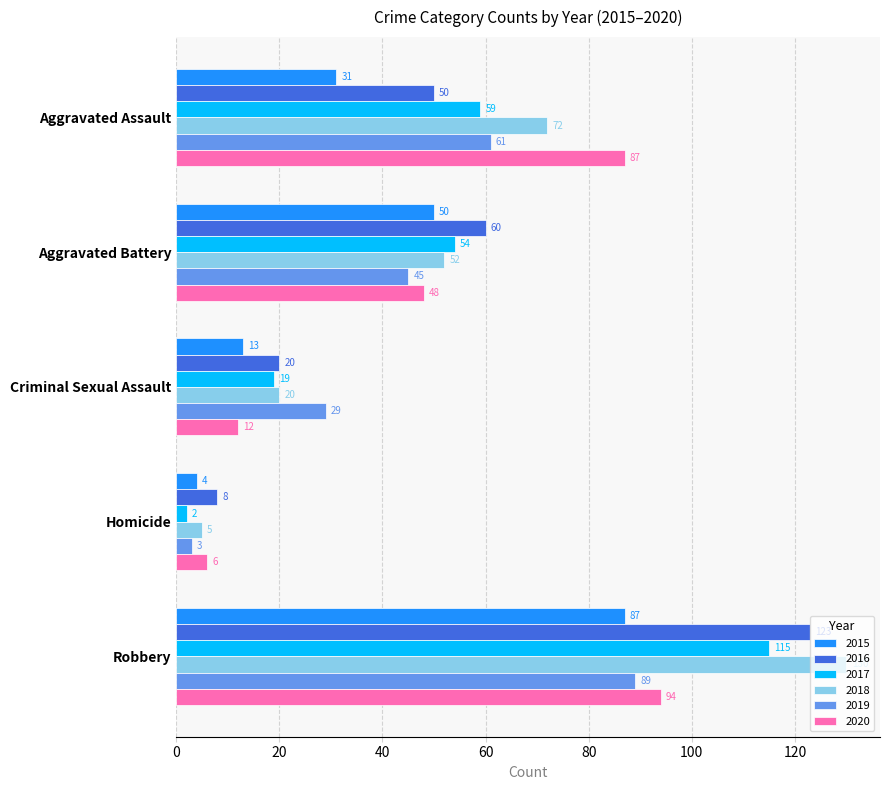

What is the difference between the highest and lowest values at Homicide?

6